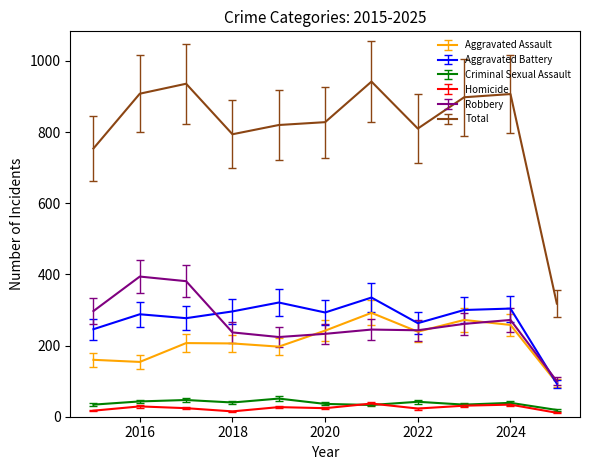

Which series has the largest range (max minus min)?

Total